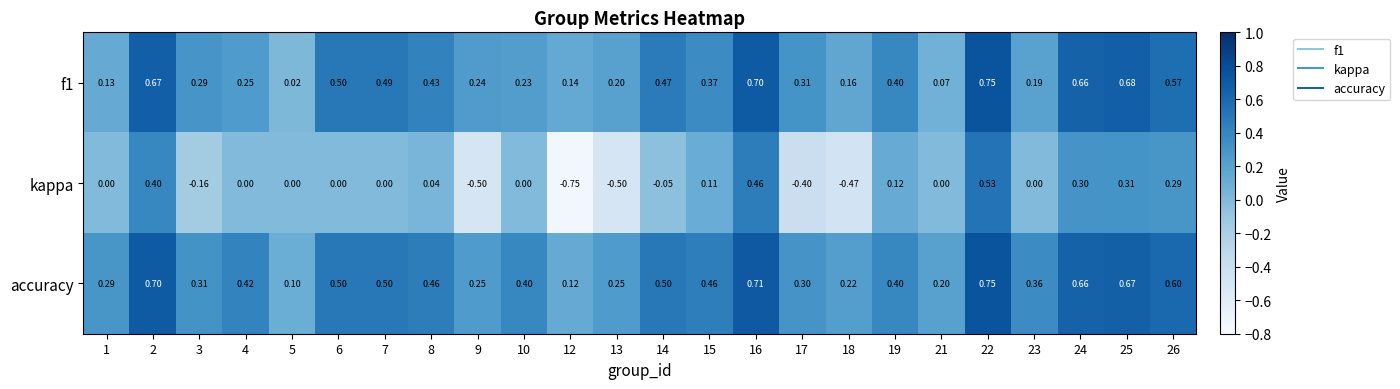

Which series has the largest range (max minus min)?

kappa